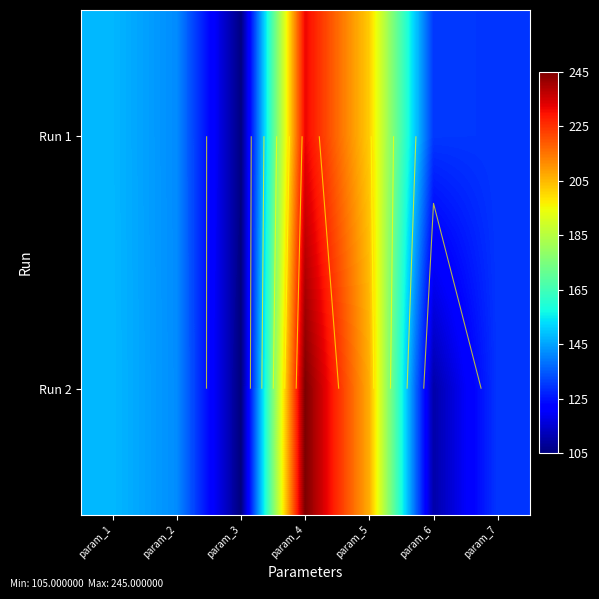

The Run 2 series shows 130.1 at param_7. True or false?

True